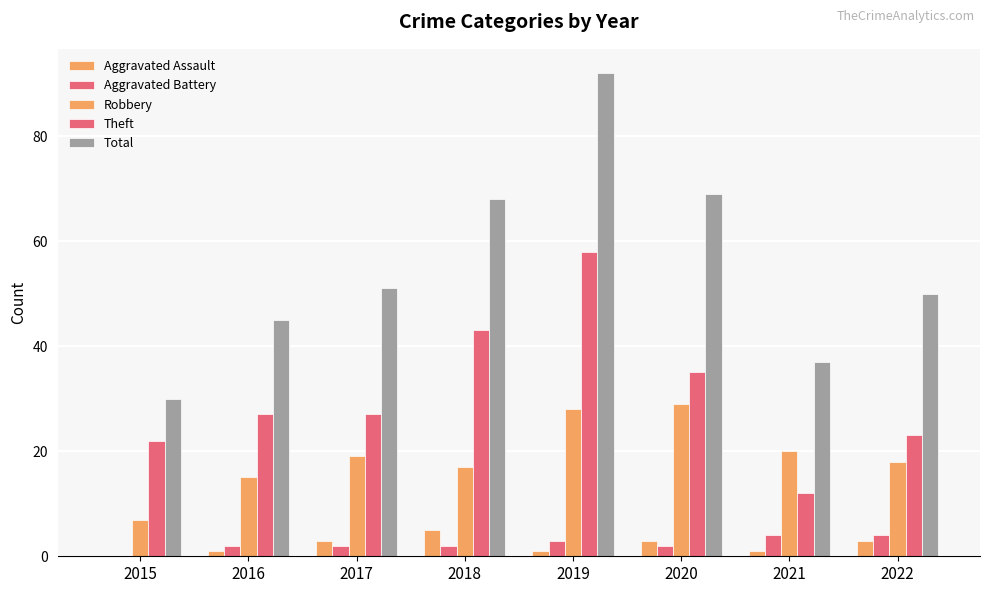

Count the number of data series in this chart.

5